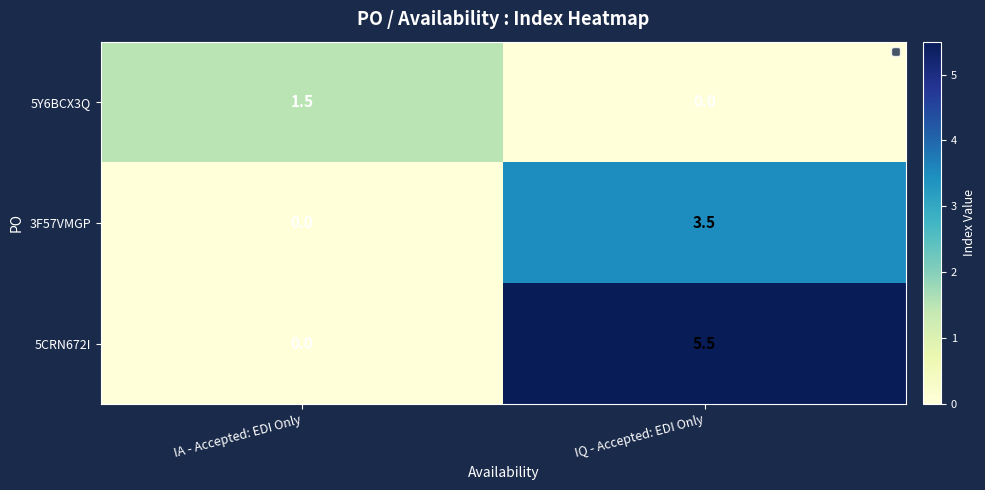

Which series has the largest total across all categories?

5CRN672I